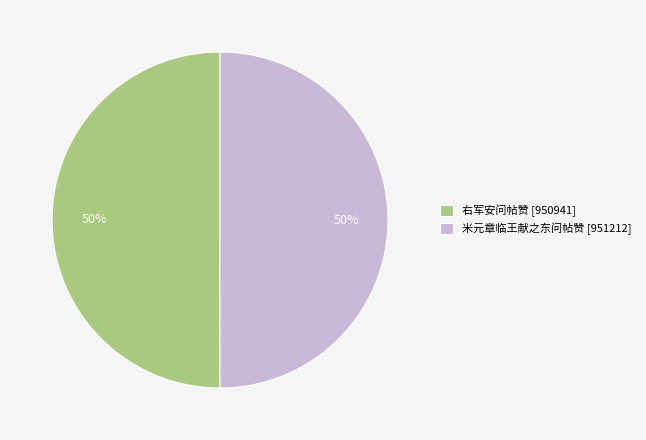

To the nearest percent, what is the combined percentage of 右军安问帖赞 [950941] and 米元章临王献之东问帖赞 [951212]?

100%